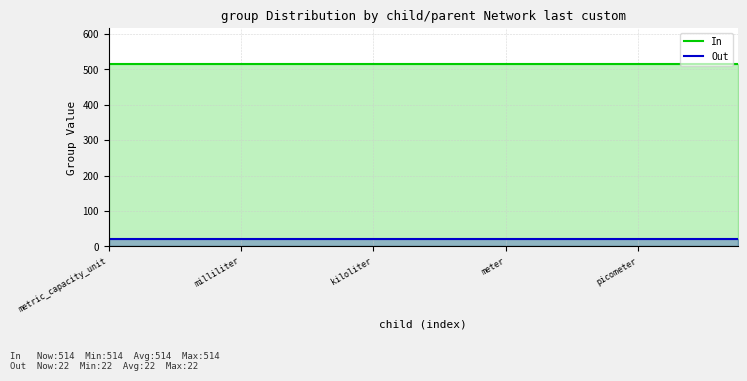

At how many categories does at least one series exceed 202?

20